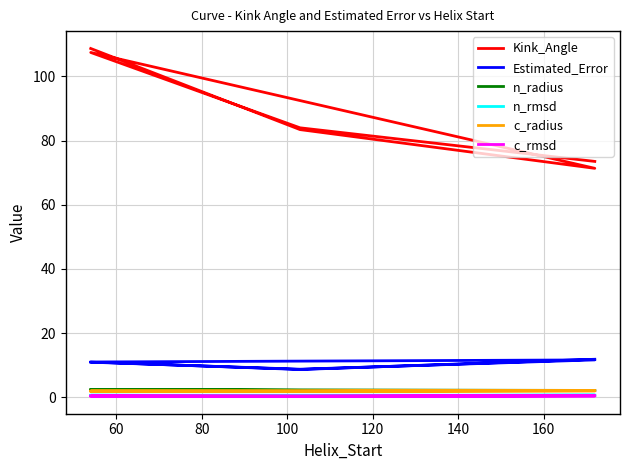

How many distinct data groups are displayed?

6